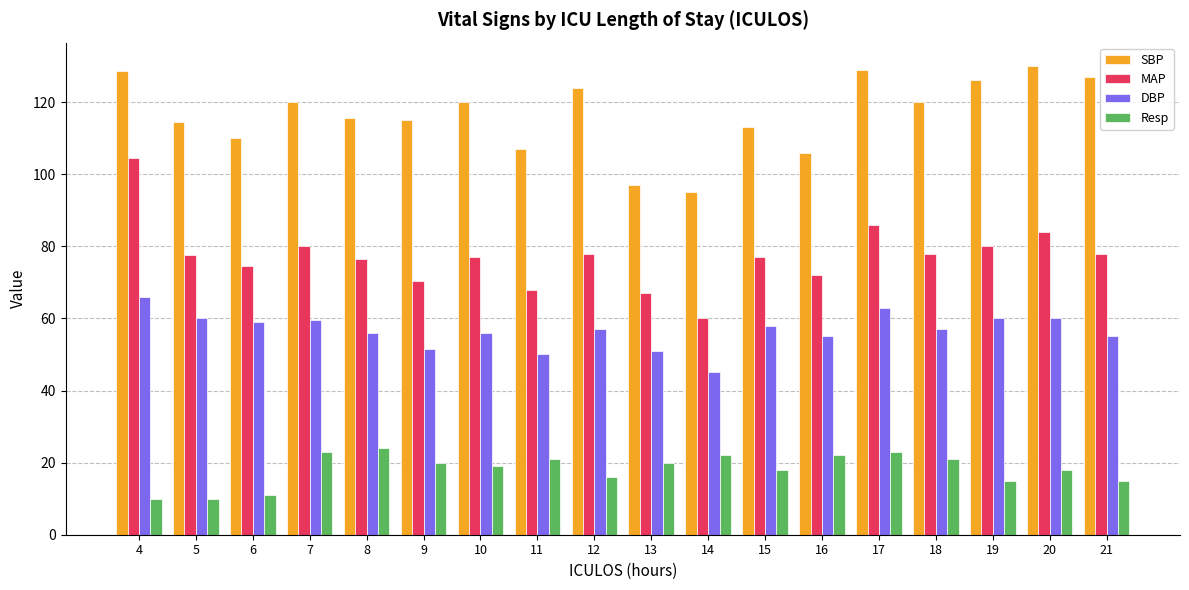

At which label does Resp first exceed 20?

7